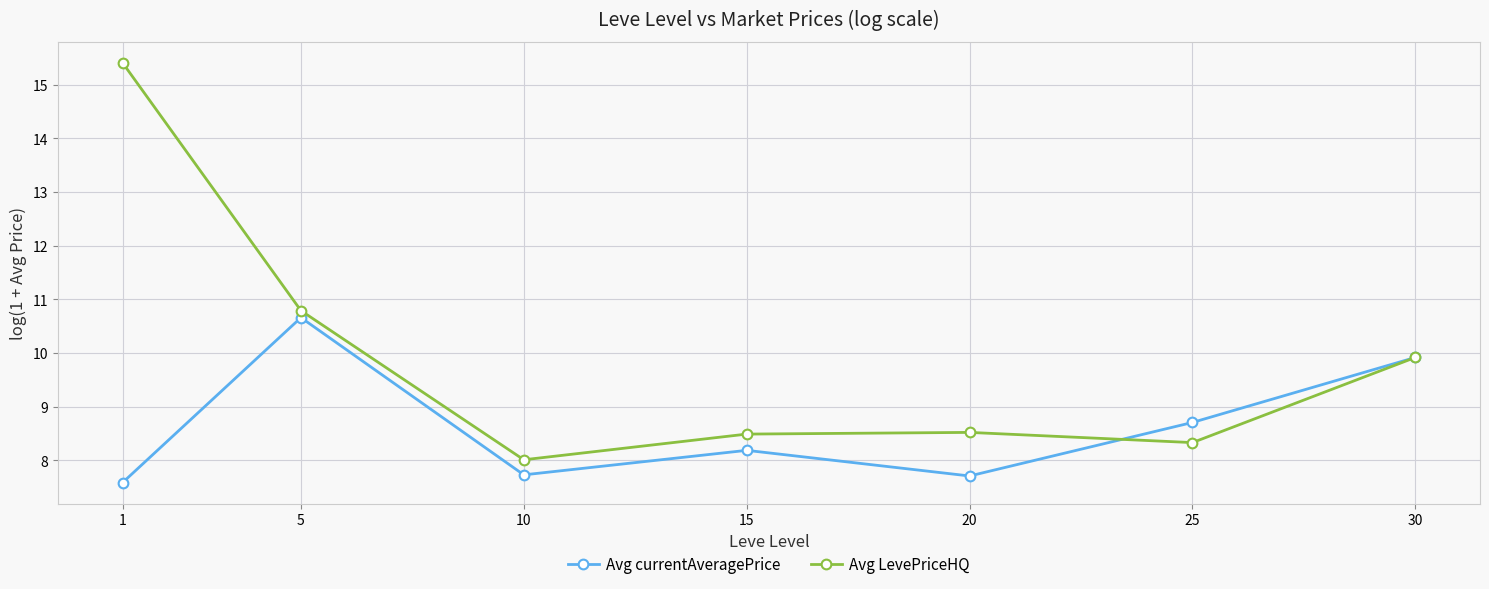

Which series has the largest range (max minus min)?

Avg LevePriceHQ